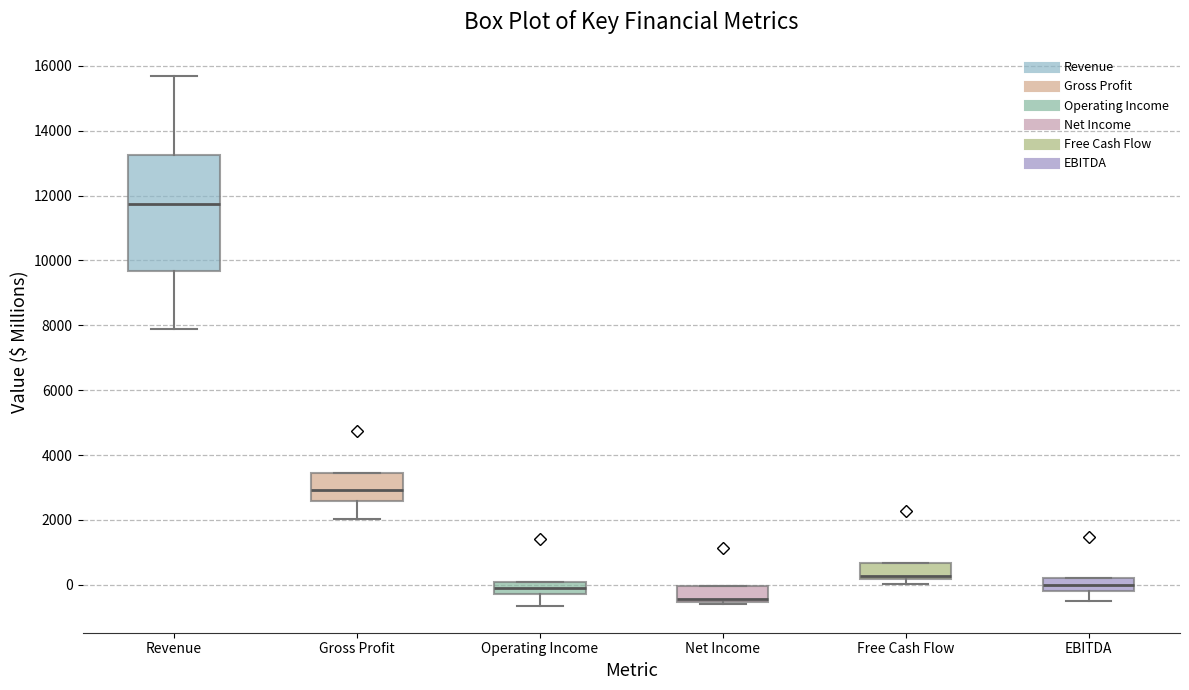

Comparing the boxes themselves (not the whiskers), which one is the tallest?

Revenue